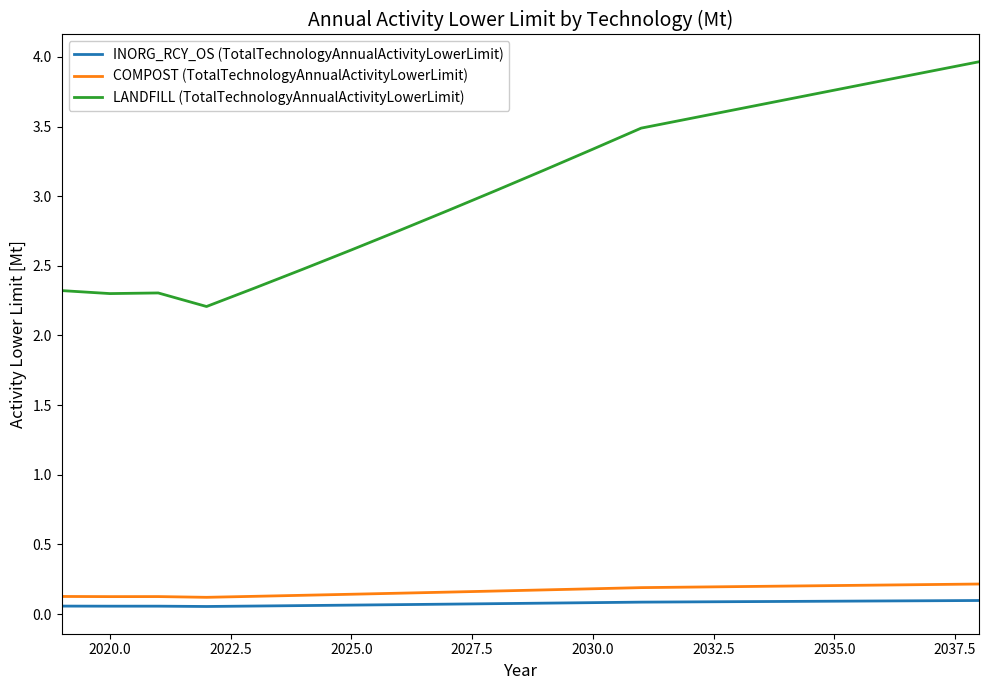

Count the number of data series in this chart.

3